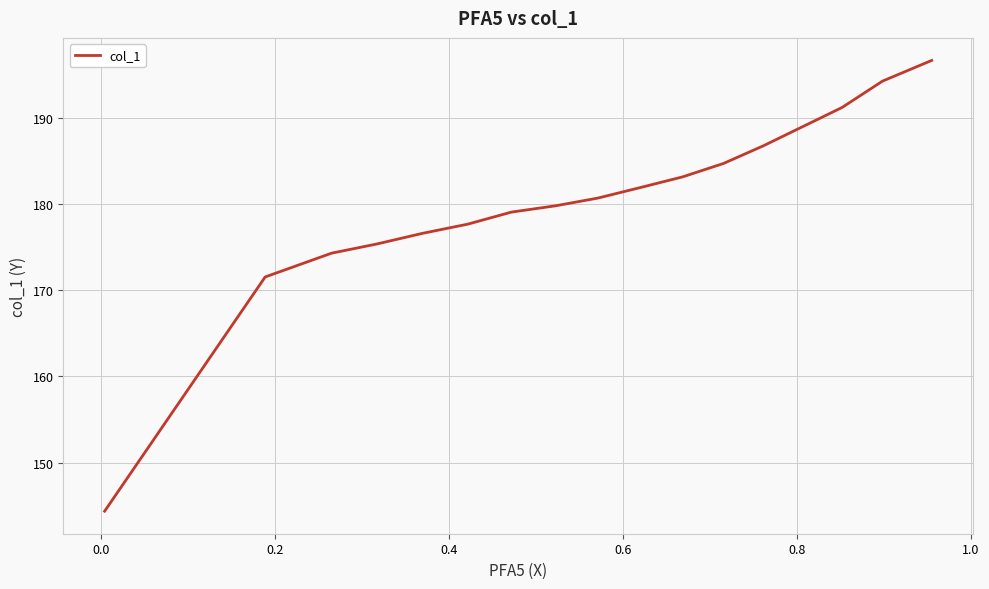

True or false: there are more than 1 points higher than both neighbors.

False